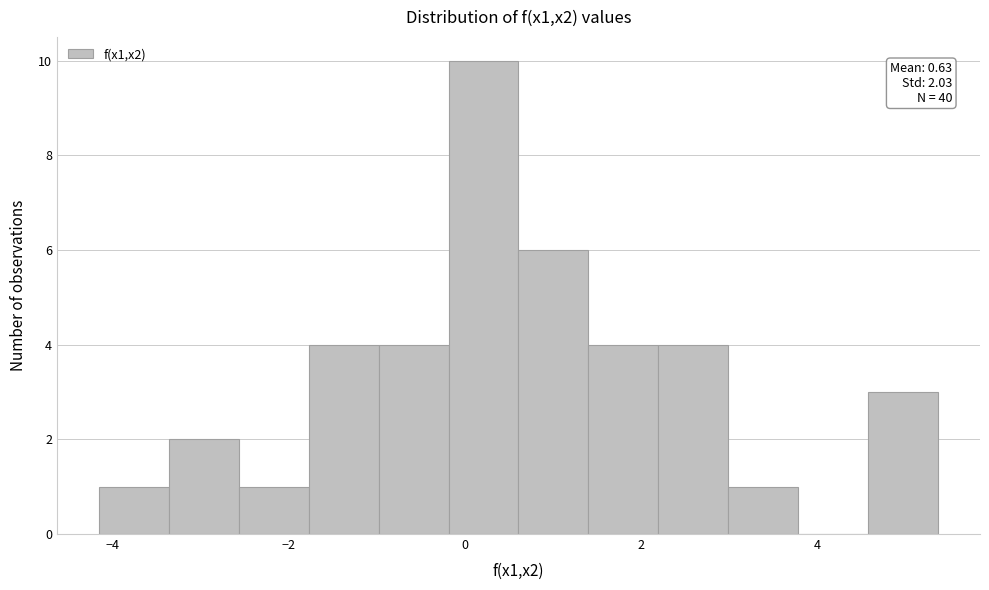

Read against the x-axis, roughly where is the centre of the tallest bar?

0.2